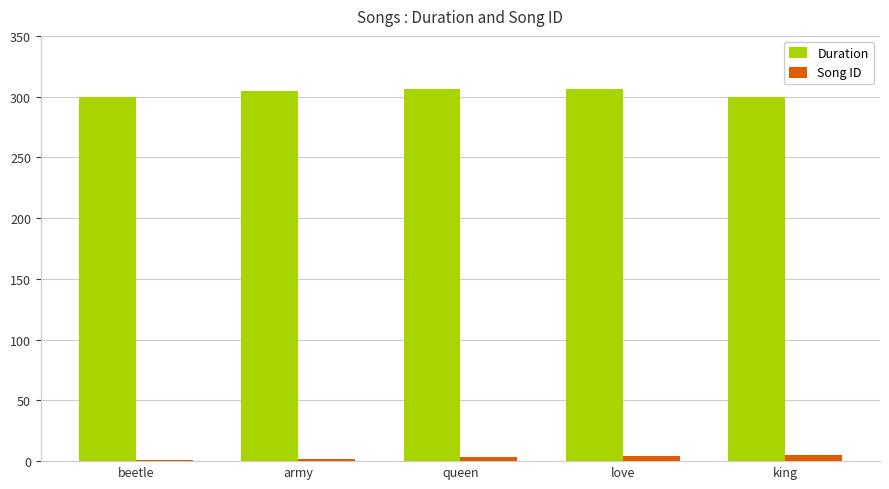

Are the bars horizontal?

No